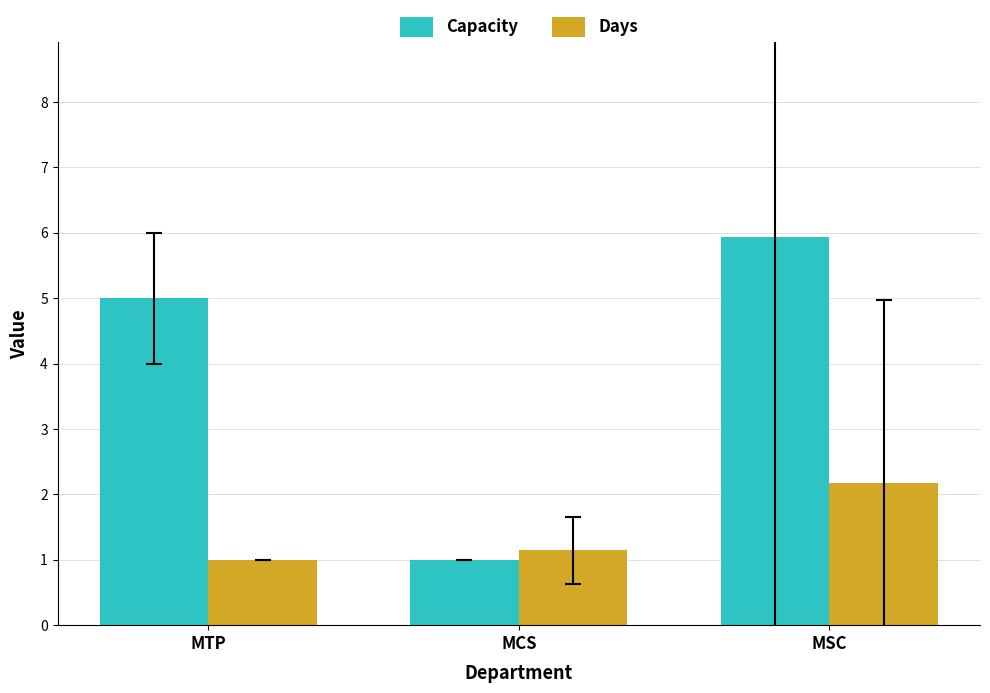

Which series has the widest spread of values?

Capacity